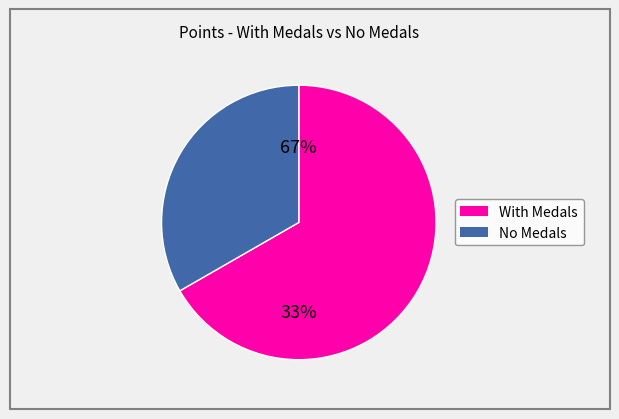

True or false: Nindiddeh accounts for 1% of the total.

False